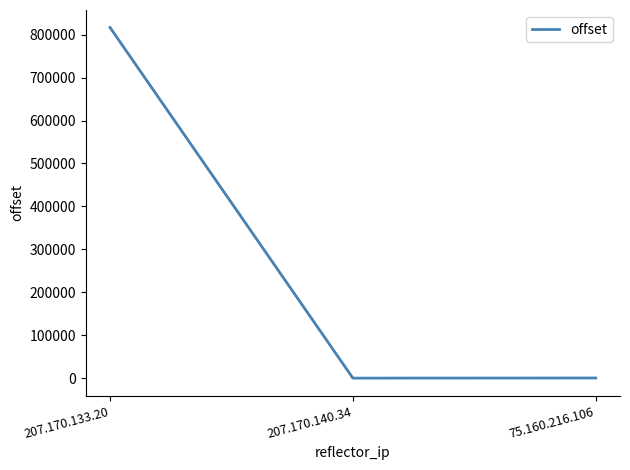

At which label is the value closest to 408355?

75.160.216.106